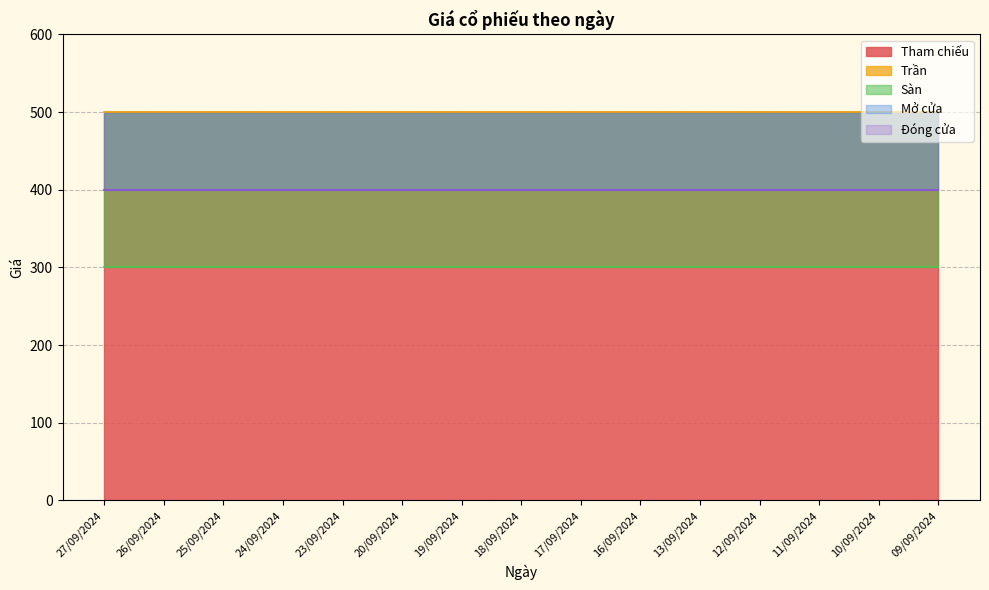

Which label corresponds to the smallest value in the chart?

27/09/2024